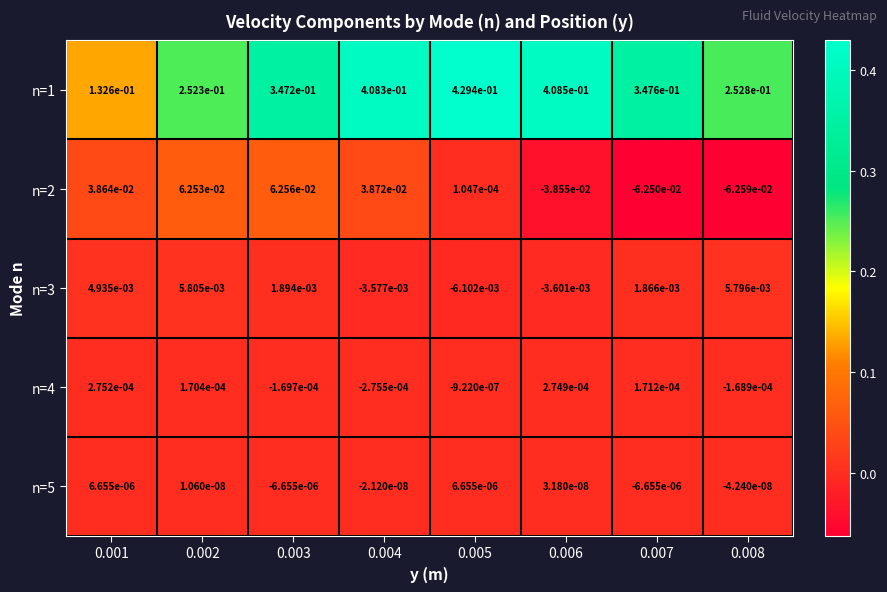

Is the value of n=1 at 0.007 greater than the value of n=4 at 0.008?

Yes